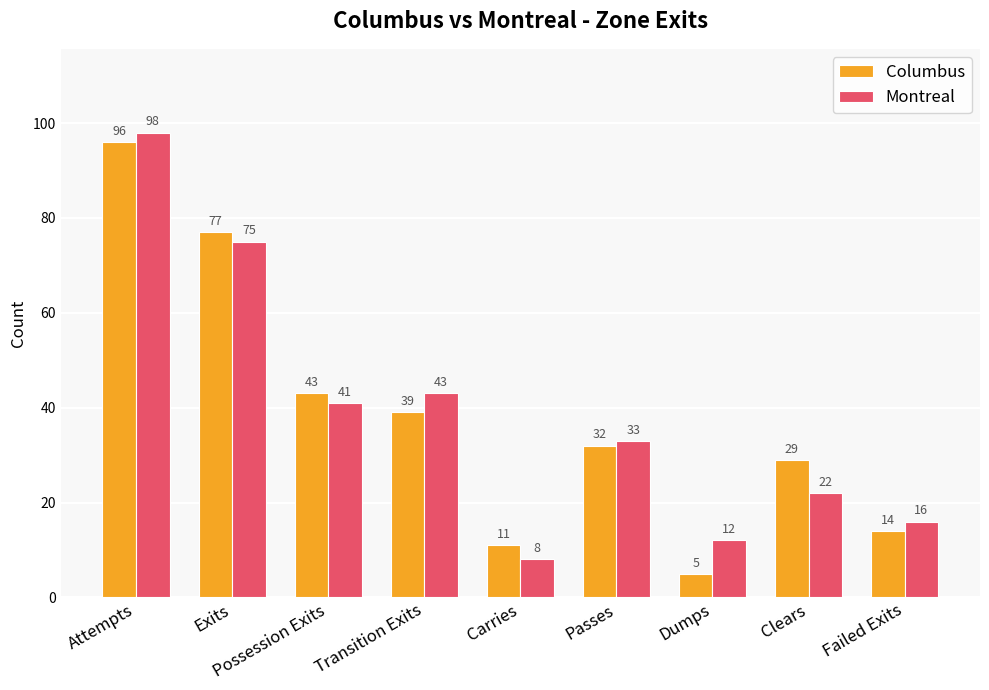

Rank the categories by Montreal value from highest to lowest.

Attempts, Exits, Transition Exits, Possession Exits, Passes, Clears, Failed Exits, Dumps, Carries